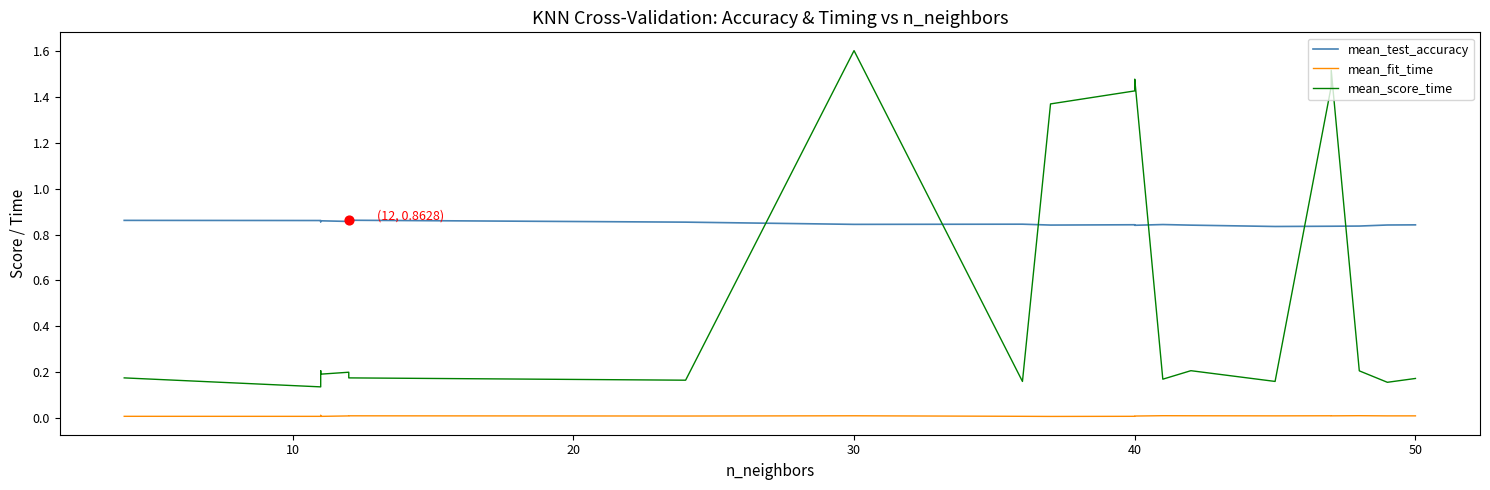

Which series has the largest Y range (max minus min)?

mean_score_time